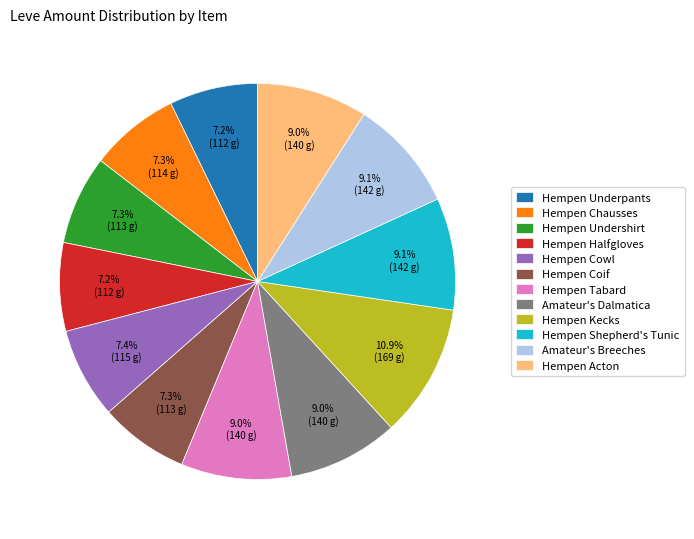

To the nearest percent, what percentage of the pie is Amateur's Breeches?

9%